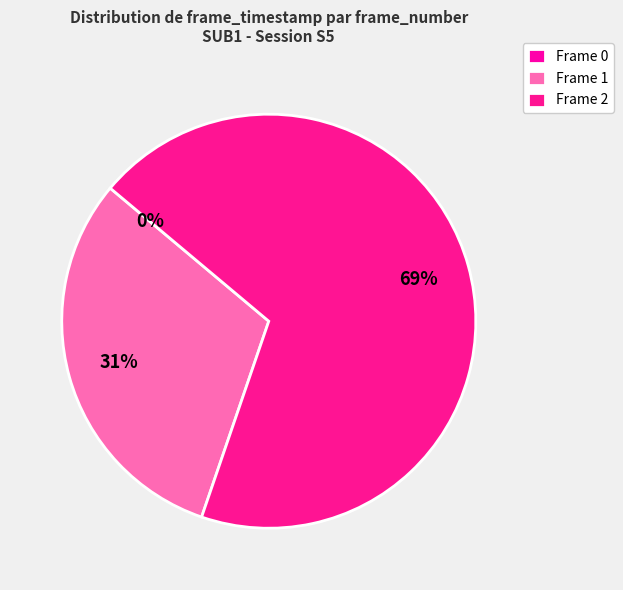

What is the smallest slice in the pie chart?

Frame 0